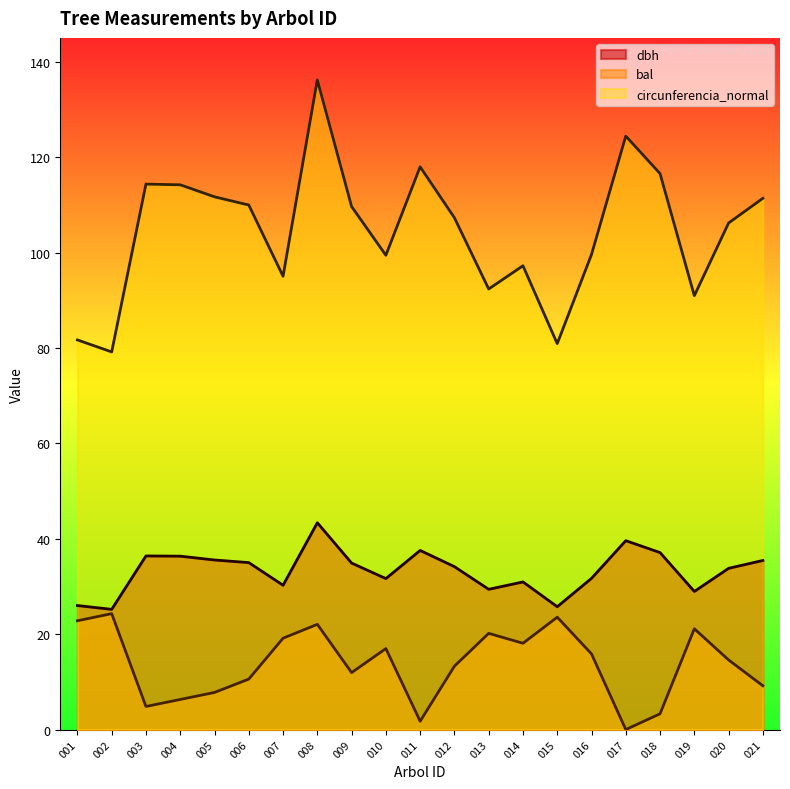

What value does the bal series have at 020?

14.6